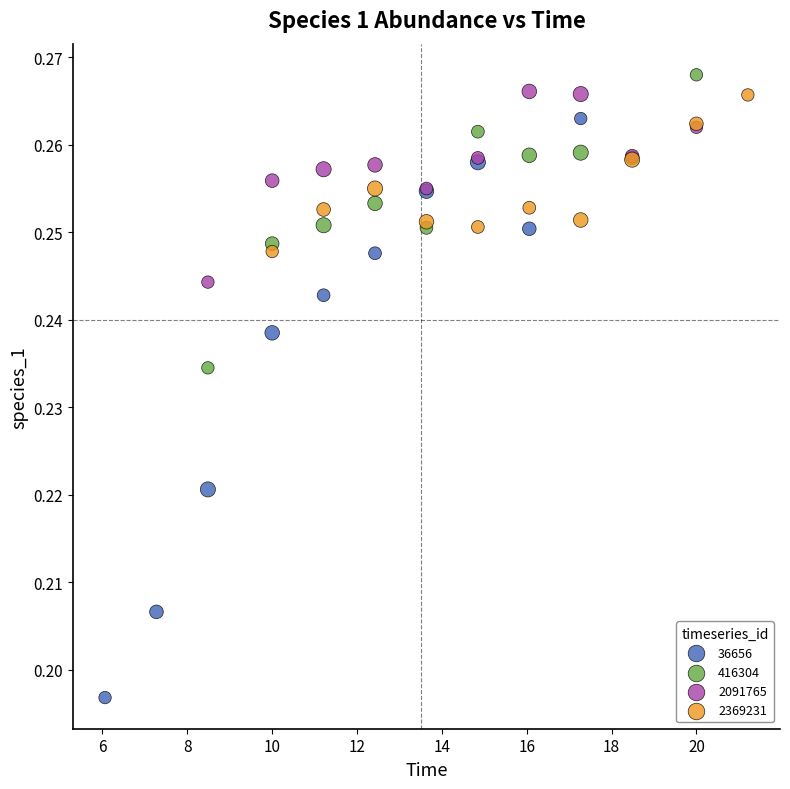

Which series reaches the minimum Y coordinate?

36656